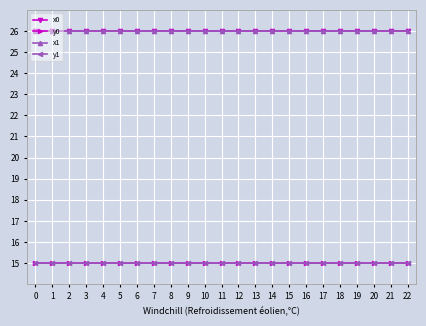

What is the minimum value for x0?

26.0